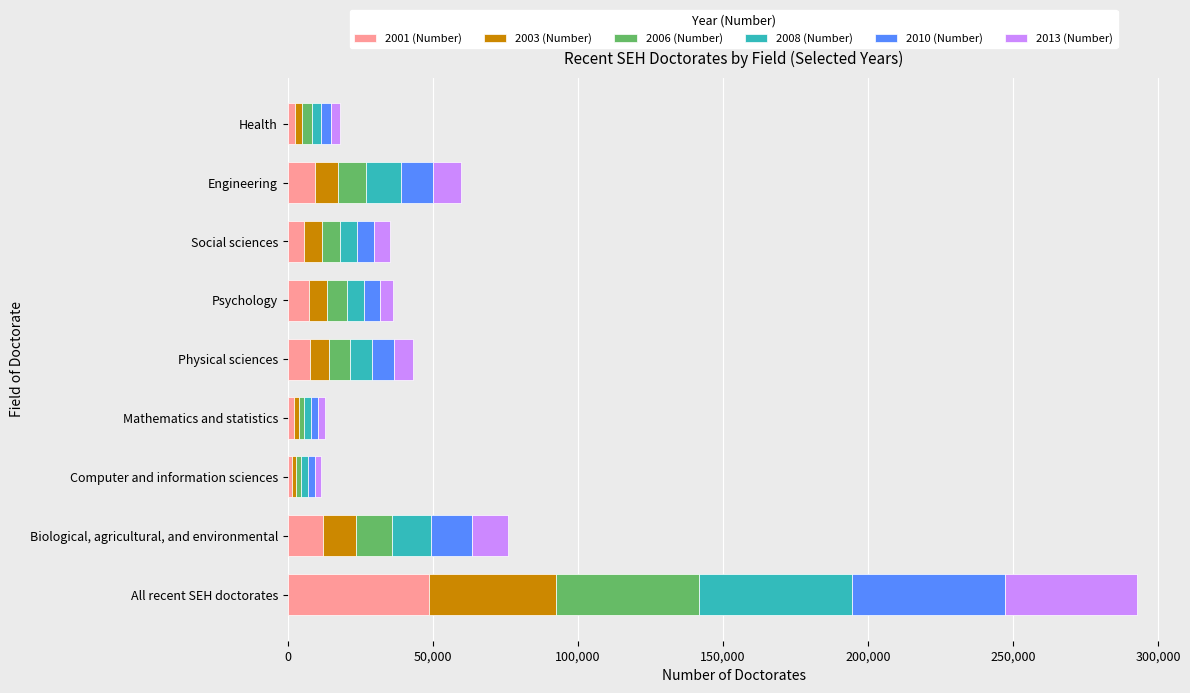

At which category is the sum across all series the highest?

All recent SEH doctorates